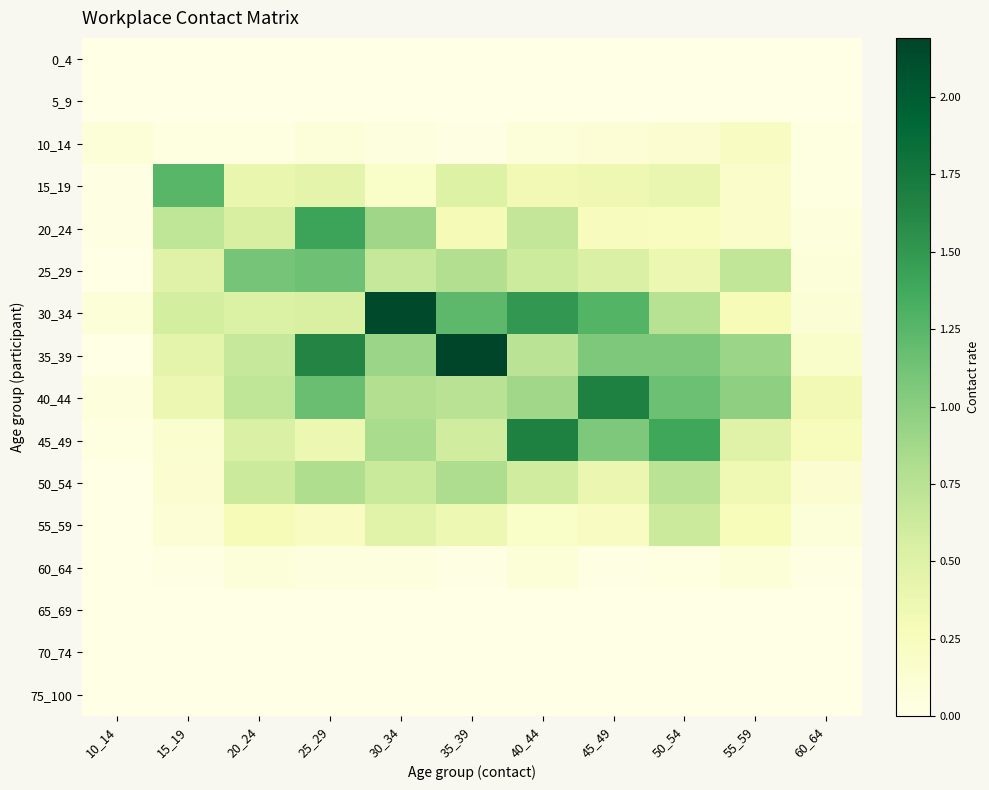

Reading left to right, what are all the values shown in this chart?

0_4: 10_14=0.0	15_19=0.0	20_24=0.0	25_29=0.0	30_34=0.0	35_39=0.0	40_44=0.0	45_49=0.0	50_54=0.0	55_59=0.0	60_64=0.0
5_9: 10_14=0.0	15_19=0.0	20_24=0.0	25_29=0.0	30_34=0.0	35_39=0.0	40_44=0.0	45_49=0.0	50_54=0.0	55_59=0.0	60_64=0.0
10_14: 10_14=0.1	15_19=0.0	20_24=0.0	25_29=0.1	30_34=0.0	35_39=0.0	40_44=0.1	45_49=0.1	50_54=0.1	55_59=0.2	60_64=0.0
15_19: 10_14=0.0	15_19=1.3	20_24=0.4	25_29=0.5	30_34=0.2	35_39=0.5	40_44=0.3	45_49=0.3	50_54=0.4	55_59=0.2	60_64=0.0
20_24: 10_14=0.0	15_19=0.7	20_24=0.6	25_29=1.4	30_34=0.9	35_39=0.3	40_44=0.7	45_49=0.2	50_54=0.2	55_59=0.2	60_64=0.1
25_29: 10_14=0.0	15_19=0.5	20_24=1.1	25_29=1.1	30_34=0.7	35_39=0.8	40_44=0.6	45_49=0.5	50_54=0.4	55_59=0.7	60_64=0.1
30_34: 10_14=0.1	15_19=0.6	20_24=0.5	25_29=0.5	30_34=2.1	35_39=1.2	40_44=1.5	45_49=1.3	50_54=0.7	55_59=0.3	60_64=0.1
35_39: 10_14=0.0	15_19=0.4	20_24=0.7	25_29=1.6	30_34=0.9	35_39=2.2	40_44=0.7	45_49=1.1	50_54=1.1	55_59=0.9	60_64=0.2
40_44: 10_14=0.1	15_19=0.4	20_24=0.7	25_29=1.2	30_34=0.8	35_39=0.7	40_44=0.9	45_49=1.7	50_54=1.2	55_59=1.0	60_64=0.3
45_49: 10_14=0.0	15_19=0.1	20_24=0.5	25_29=0.4	30_34=0.8	35_39=0.6	40_44=1.7	45_49=1.1	50_54=1.4	55_59=0.5	60_64=0.2
50_54: 10_14=0.0	15_19=0.1	20_24=0.6	25_29=0.8	30_34=0.6	35_39=0.8	40_44=0.6	45_49=0.4	50_54=0.7	55_59=0.3	60_64=0.1
55_59: 10_14=0.0	15_19=0.1	20_24=0.3	25_29=0.2	30_34=0.5	35_39=0.4	40_44=0.2	45_49=0.2	50_54=0.6	55_59=0.3	60_64=0.1
60_64: 10_14=0.0	15_19=0.0	20_24=0.1	25_29=0.0	30_34=0.0	35_39=0.0	40_44=0.1	45_49=0.0	50_54=0.0	55_59=0.1	60_64=0.0
65_69: 10_14=0.0	15_19=0.0	20_24=0.0	25_29=0.0	30_34=0.0	35_39=0.0	40_44=0.0	45_49=0.0	50_54=0.0	55_59=0.0	60_64=0.0
70_74: 10_14=0.0	15_19=0.0	20_24=0.0	25_29=0.0	30_34=0.0	35_39=0.0	40_44=0.0	45_49=0.0	50_54=0.0	55_59=0.0	60_64=0.0
75_100: 10_14=0.0	15_19=0.0	20_24=0.0	25_29=0.0	30_34=0.0	35_39=0.0	40_44=0.0	45_49=0.0	50_54=0.0	55_59=0.0	60_64=0.0